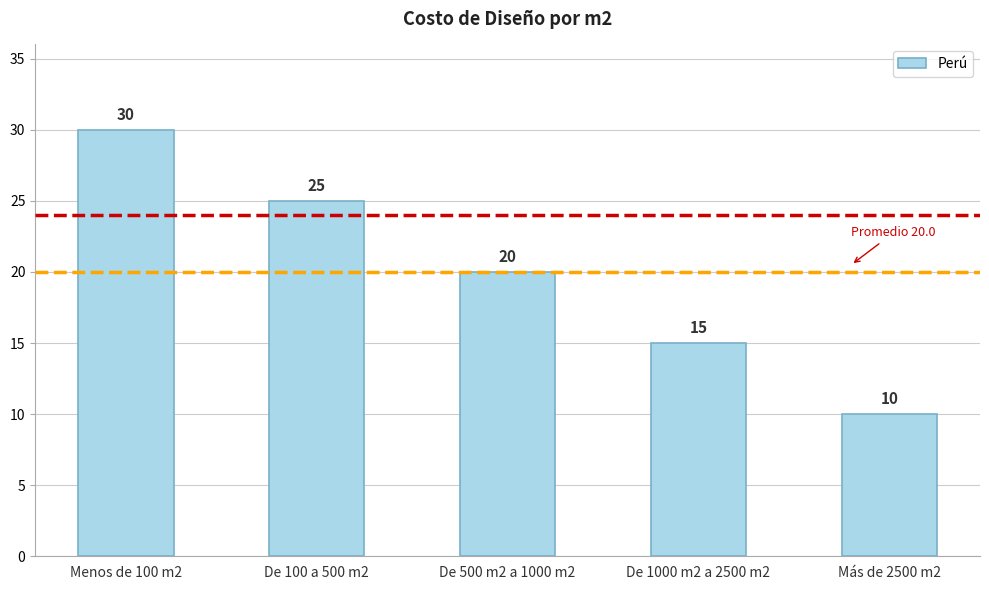

Where is the data nearest to the value 20?

De 500 m2 a 1000 m2